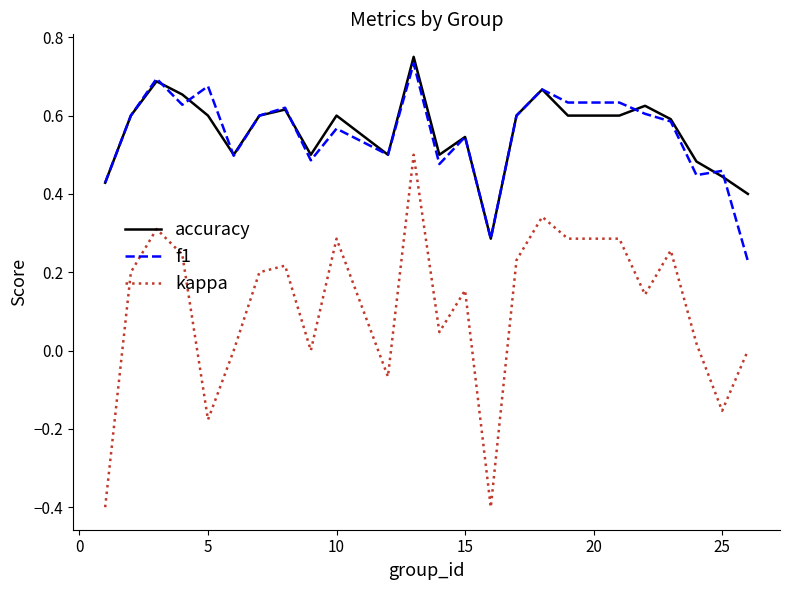

List the series in order of their peak value, lowest first.

kappa, f1, accuracy